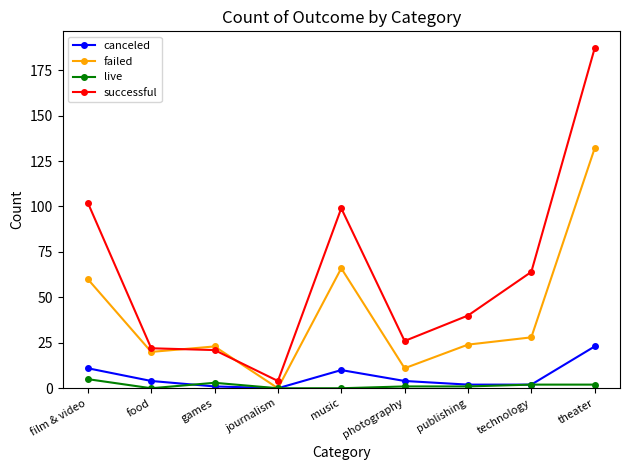

What is the total value across all series at film & video?

178